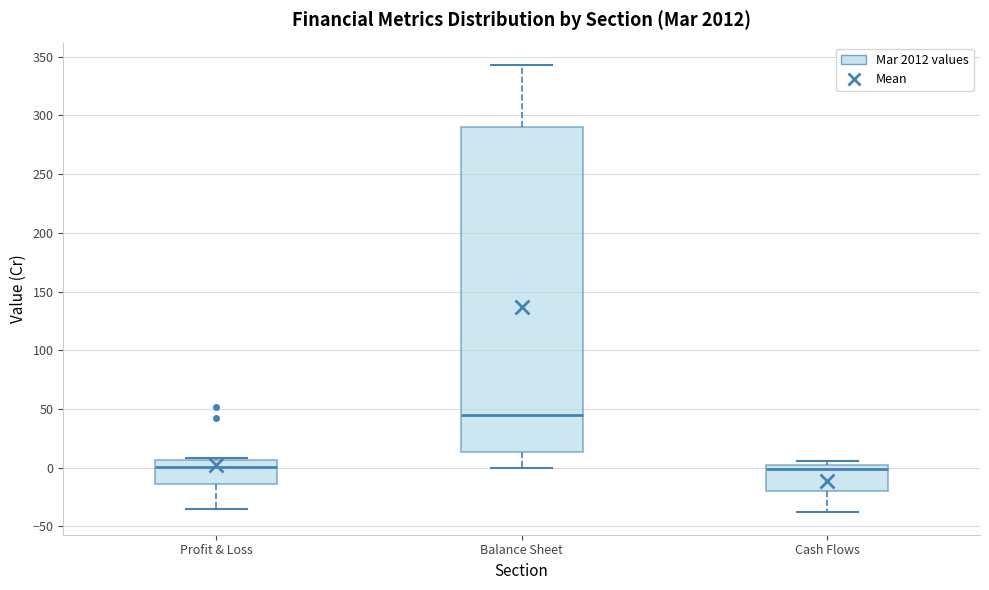

Reading left to right, read every box against the y-axis: the position of its median line, the range the box covers, and the ends of its whiskers. The values are not printed on the chart, so give them approximately, as read against the axis.

Profit & Loss: median 0, box -15 to 5, whiskers -35 to 10
Balance Sheet: median 45, box 15 to 290, whiskers 0 to 345
Cash Flows: median 0, box -20 to 5, whiskers -40 to 5 (just above the box's upper edge)